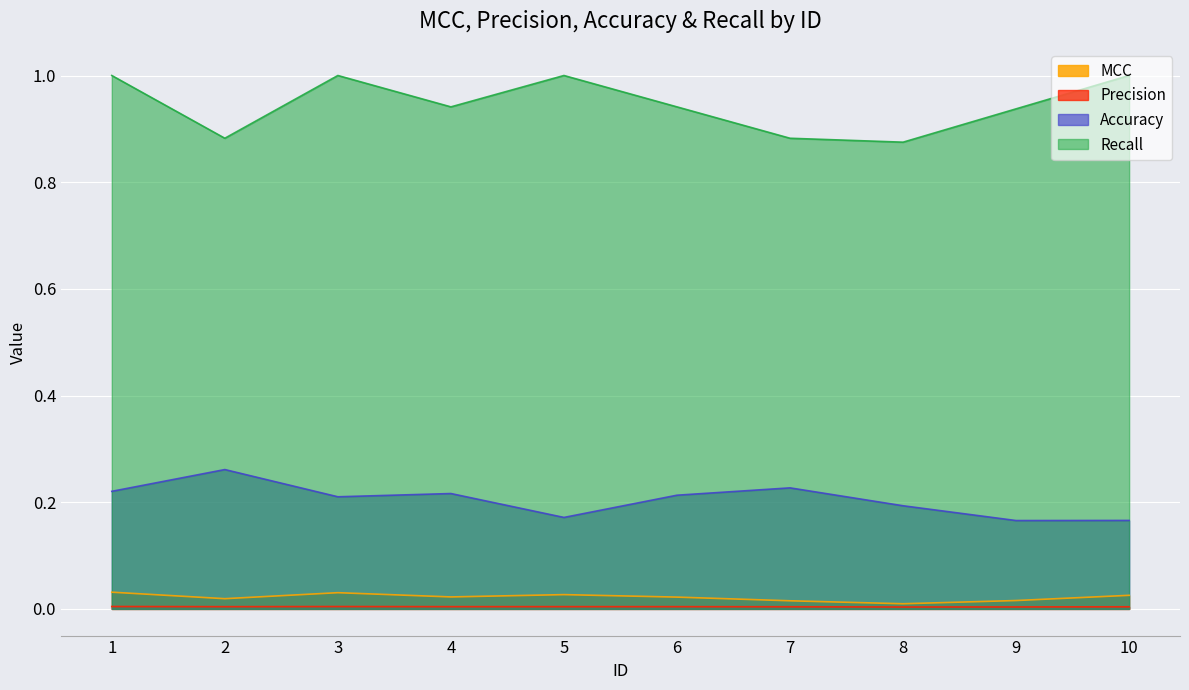

True or false: Recall has a value of 0.9 at 7.

True